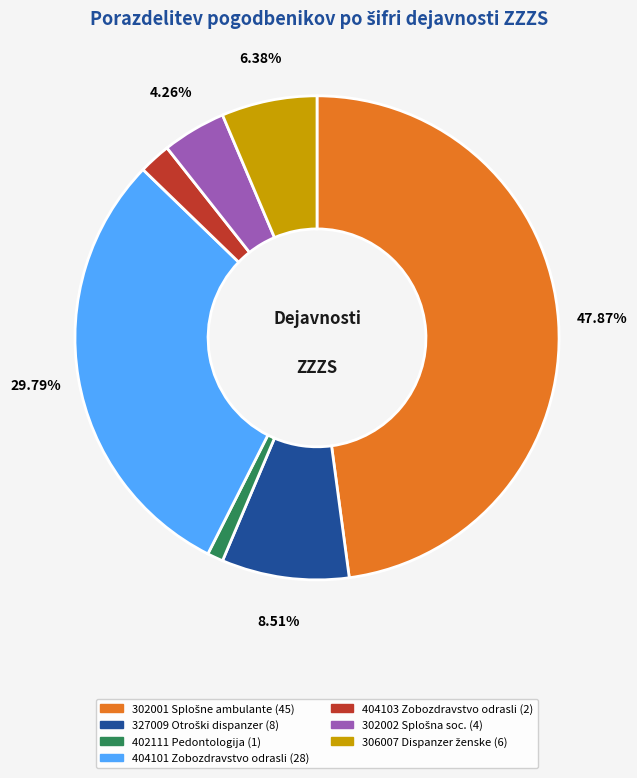

What portion of the pie excludes 306007?

93.6%